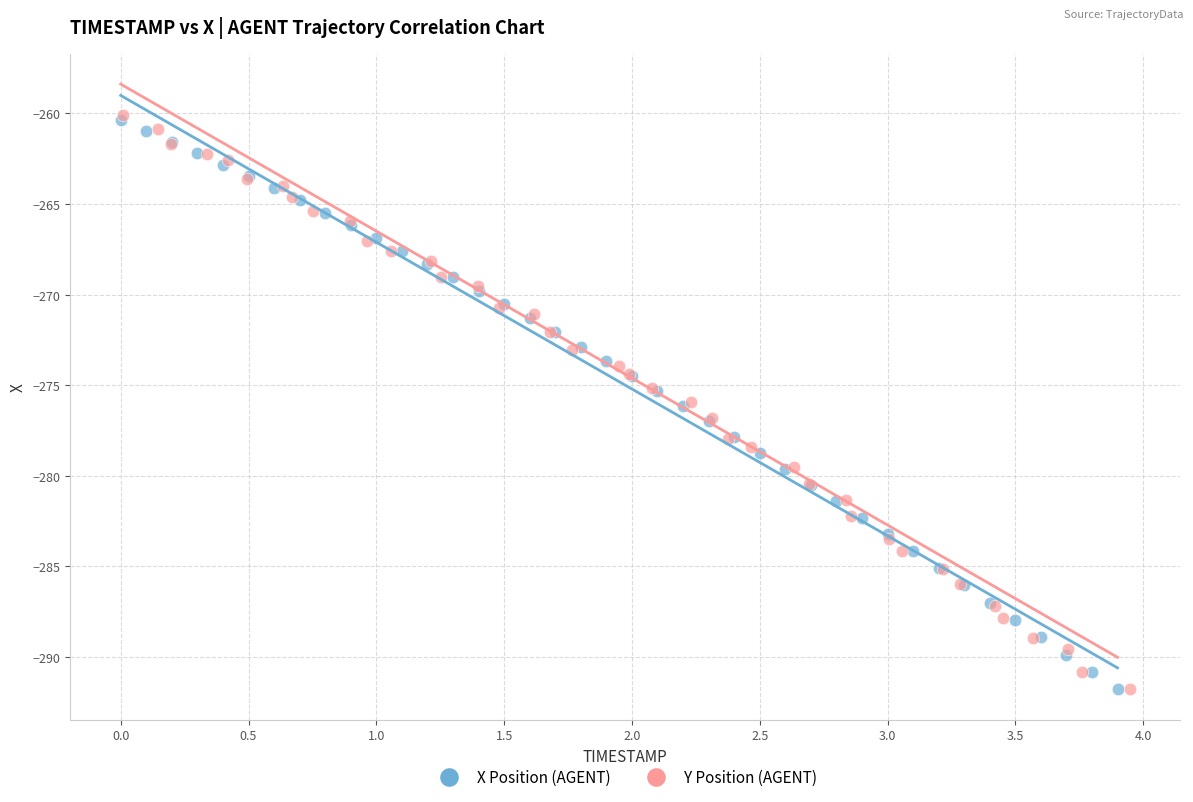

Which series has the widest spread of Y values?

Y Position (AGENT)